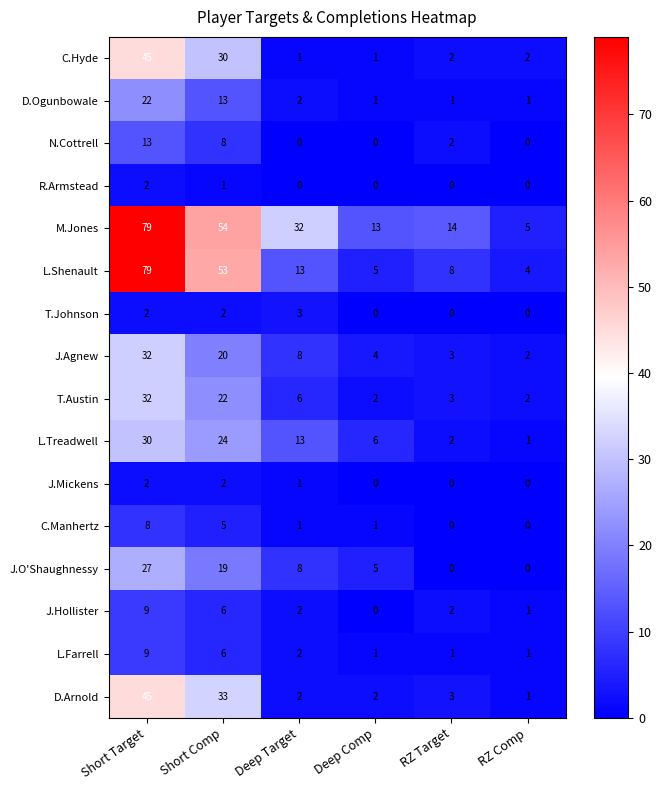

At which category is the sum across all series the highest?

Short Target